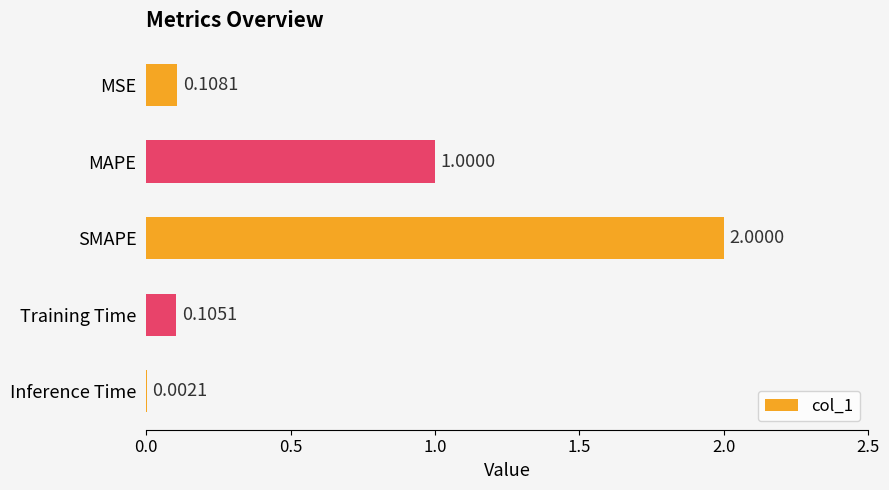

What is the sum of all values?

3.2